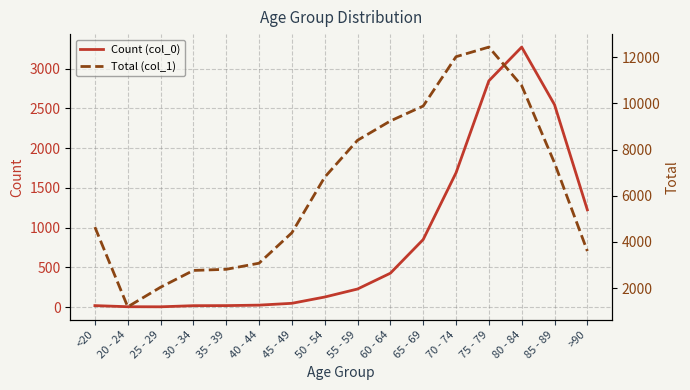

What is the greatest value displayed?

12434